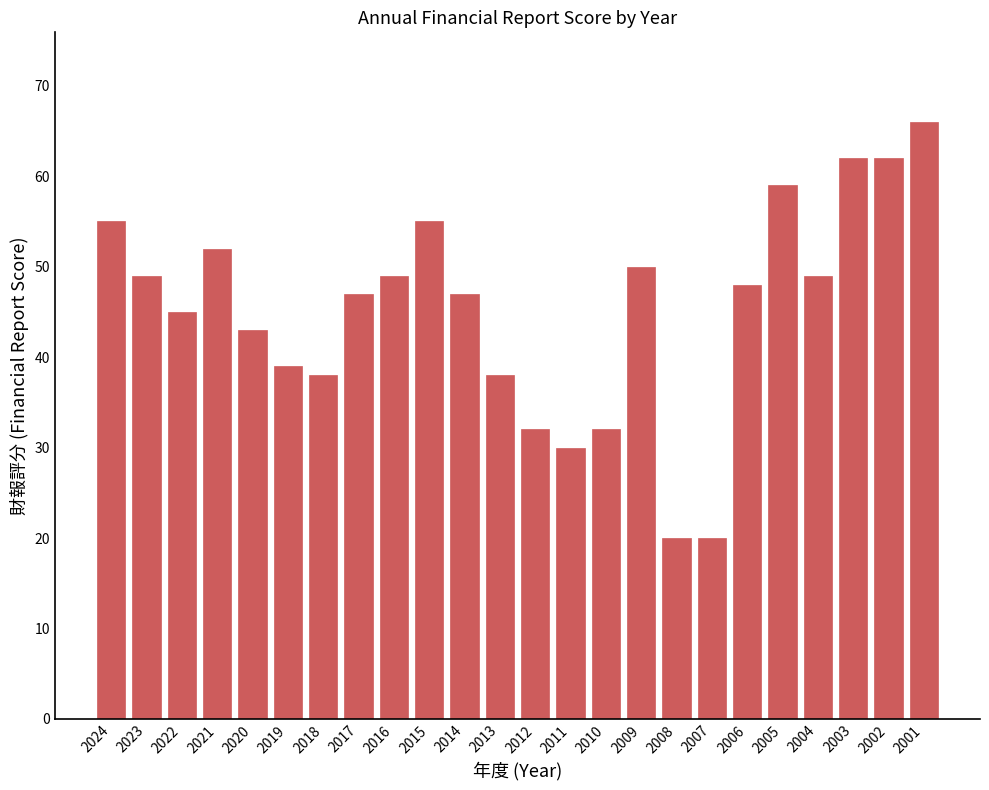

How many data points does each series have?

24